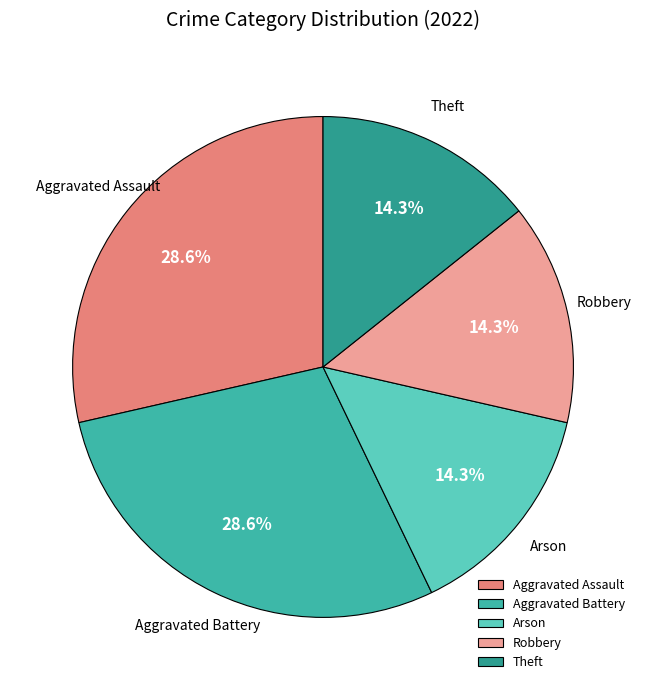

Which has a higher value, Robbery or Aggravated Assault?

Aggravated Assault